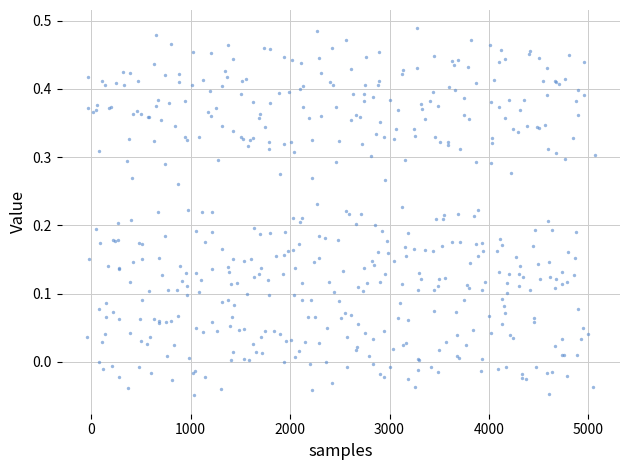

What is the range of X values (max minus min)?

5102.7